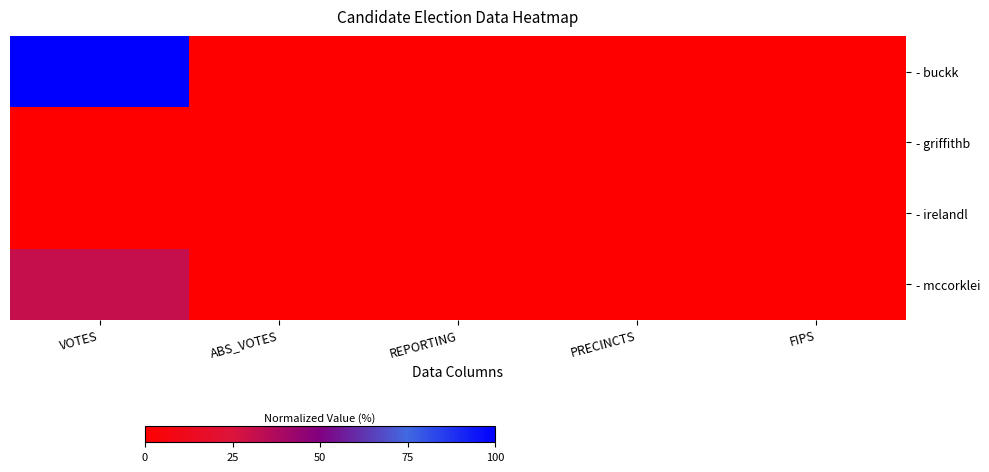

Rank the series at PRECINCTS from highest to lowest value.

- buckk, - griffithb, - irelandl, - mccorklei